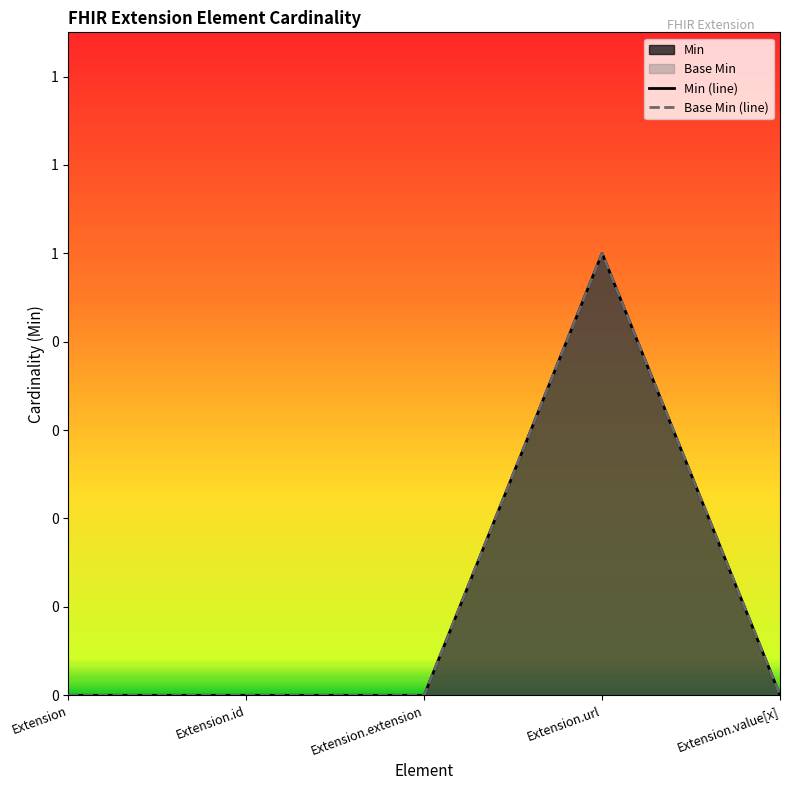

What is the sum of all Base Min (line) values?

1